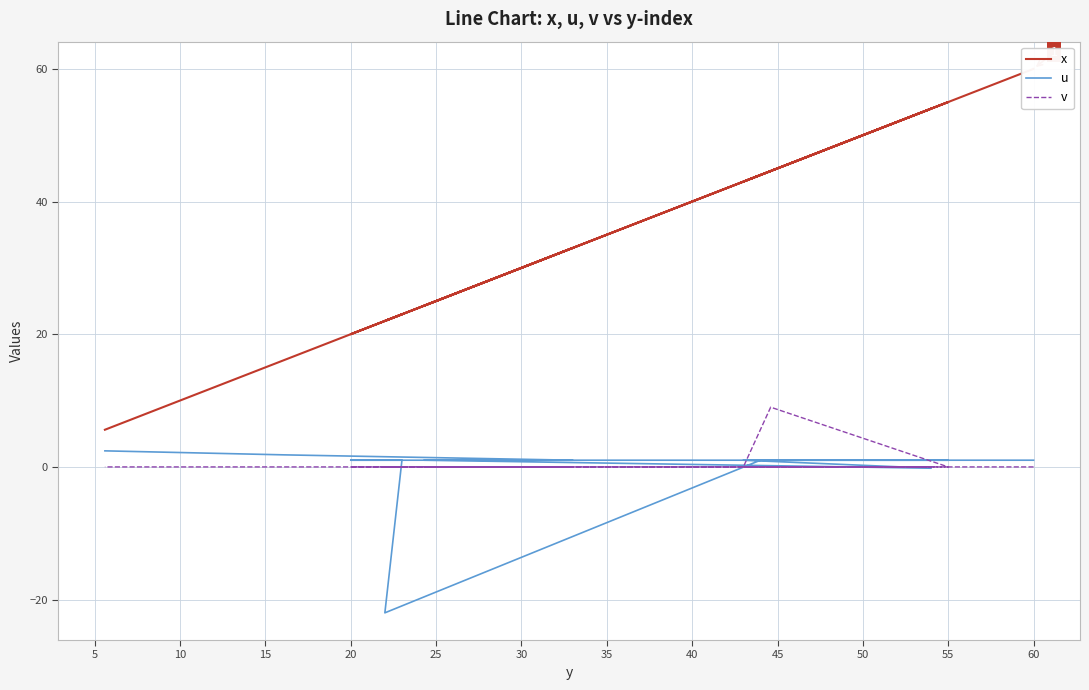

Reading left to right, transcribe all the data shown in this chart.

x: 60.0	20.0	23.0	22.0	44.0	55.0	44.6	43.0	54.0	24.3	33.0	16.1	5.6
u: 1.0	1.0	1.0	-22.0	1.0	1.0	1.0	1.0	-0.2	1.0	1.0	1.8	2.4
v: -0.0	-0.0	-0.0	-0.0	-0.0	-0.0	9.0	-0.0	-0.0	-0.0	-0.0	-0.0	-0.0